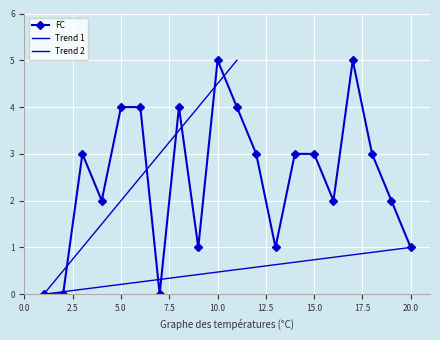

Reading left to right, what are all the values shown in this chart?

1=0	2=0	3=3	4=2	5=4	6=4	7=0	8=4	9=1	10=5	11=4	12=3	13=1	14=3	15=3	16=2	17=5	18=3	19=2	20=1